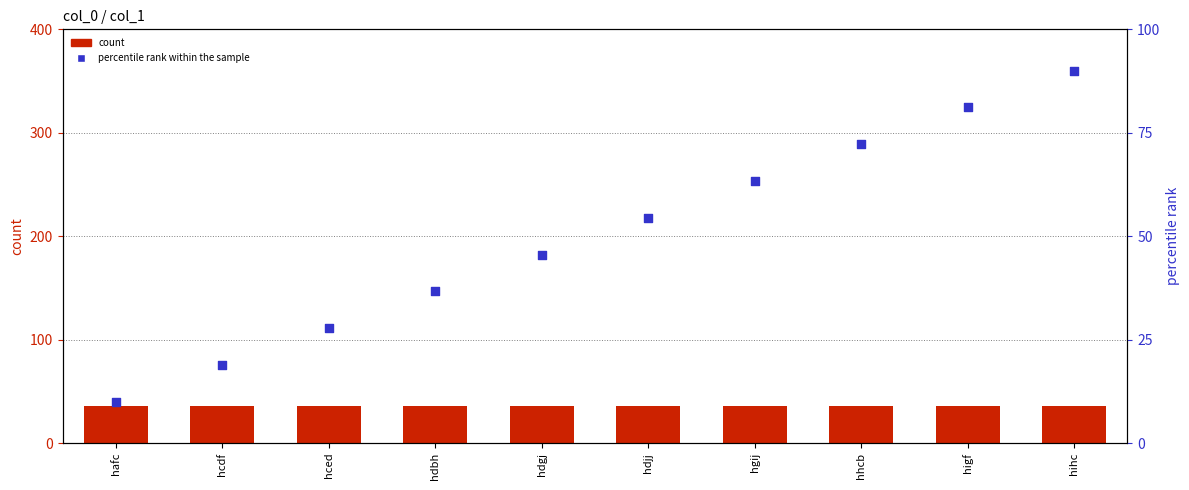

Is the value of percentile rank within the sample at hgij greater than the value of count at hcdf?

Yes